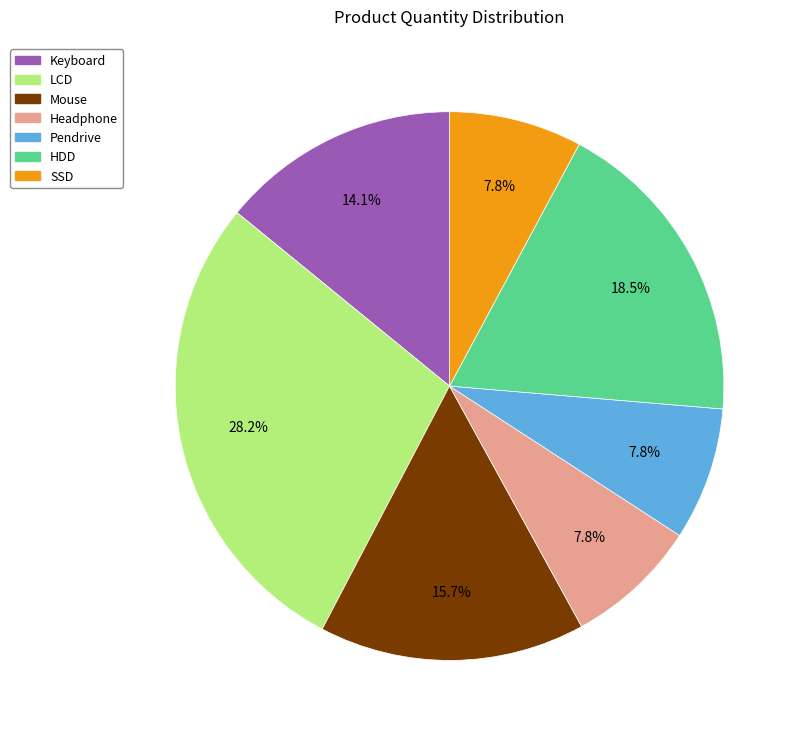

What is the largest slice in the pie chart?

LCD